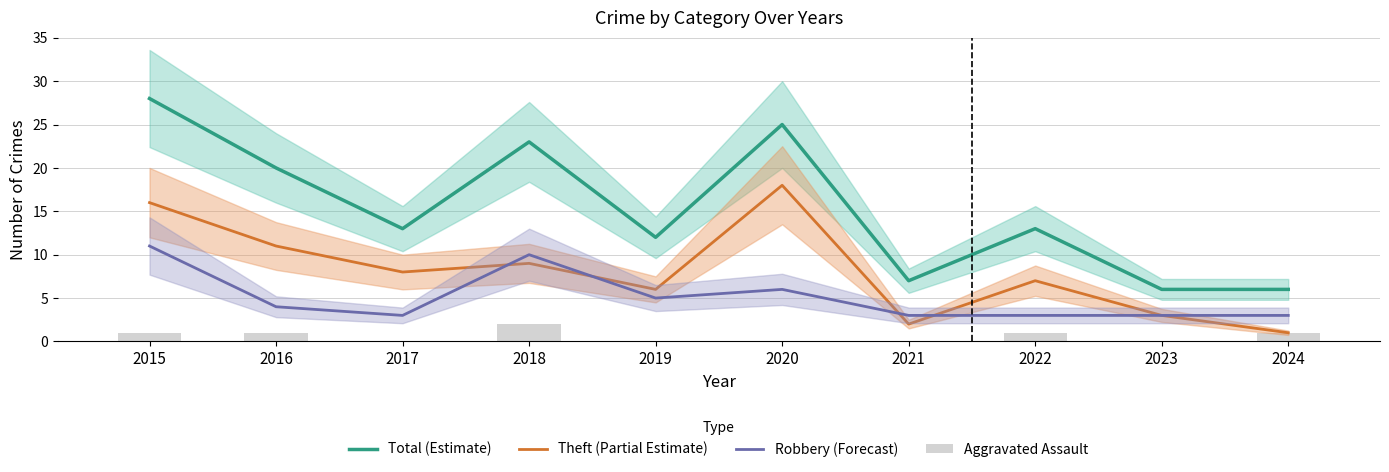

What is the lowest value of the Theft (Partial Estimate) series?

1